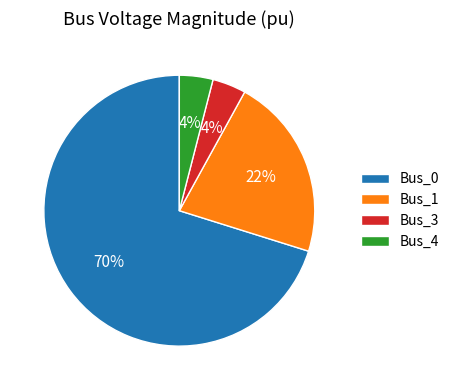

Do Bus_3 and Bus_1 together represent more than half of the pie?

No